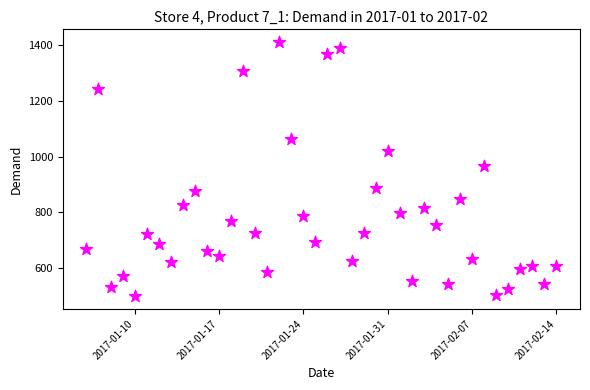

What is the range of Y values (max minus min)?

911.8